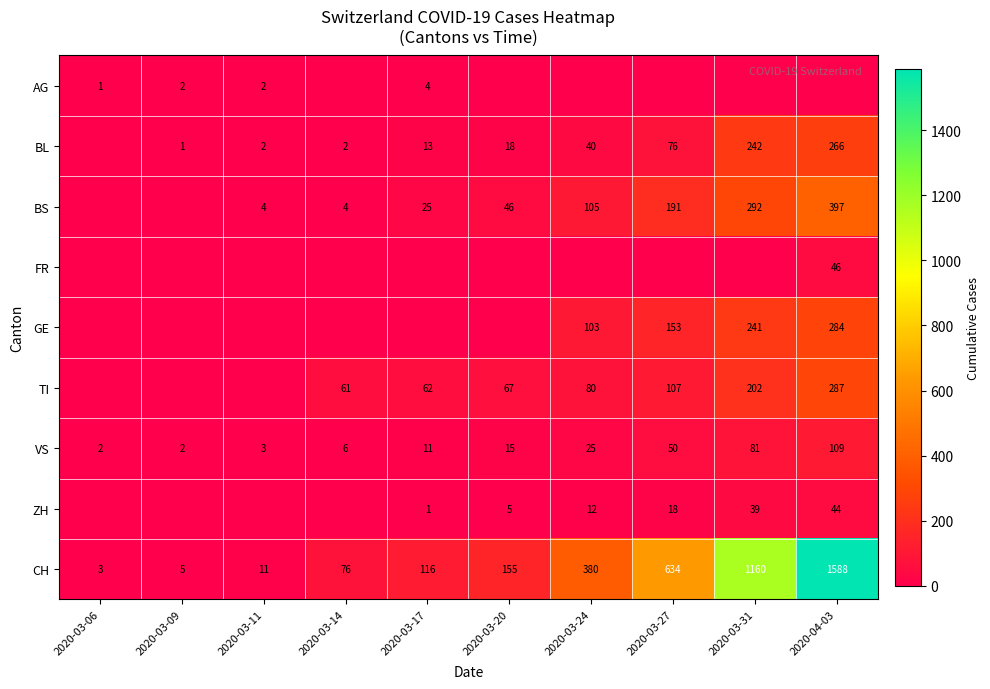

What is the maximum value for CH?

1588